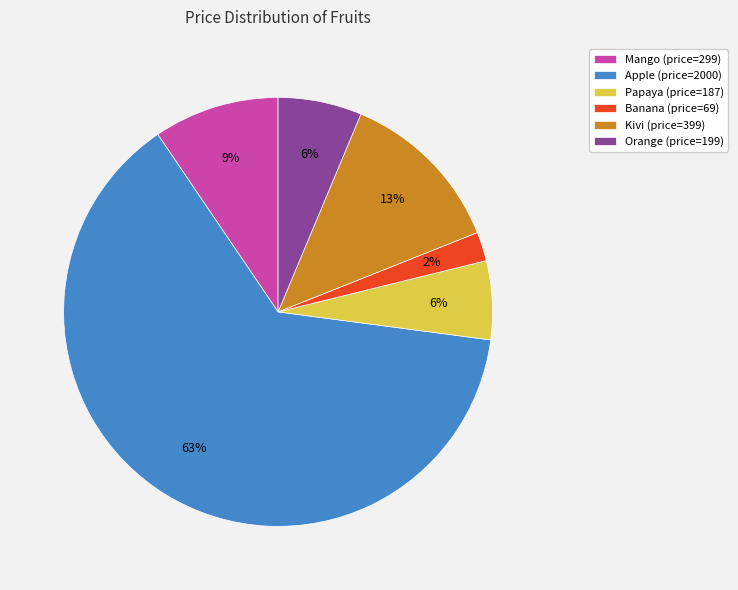

Between Papaya (price=187) and Kivi (price=399), which is larger?

Kivi (price=399)